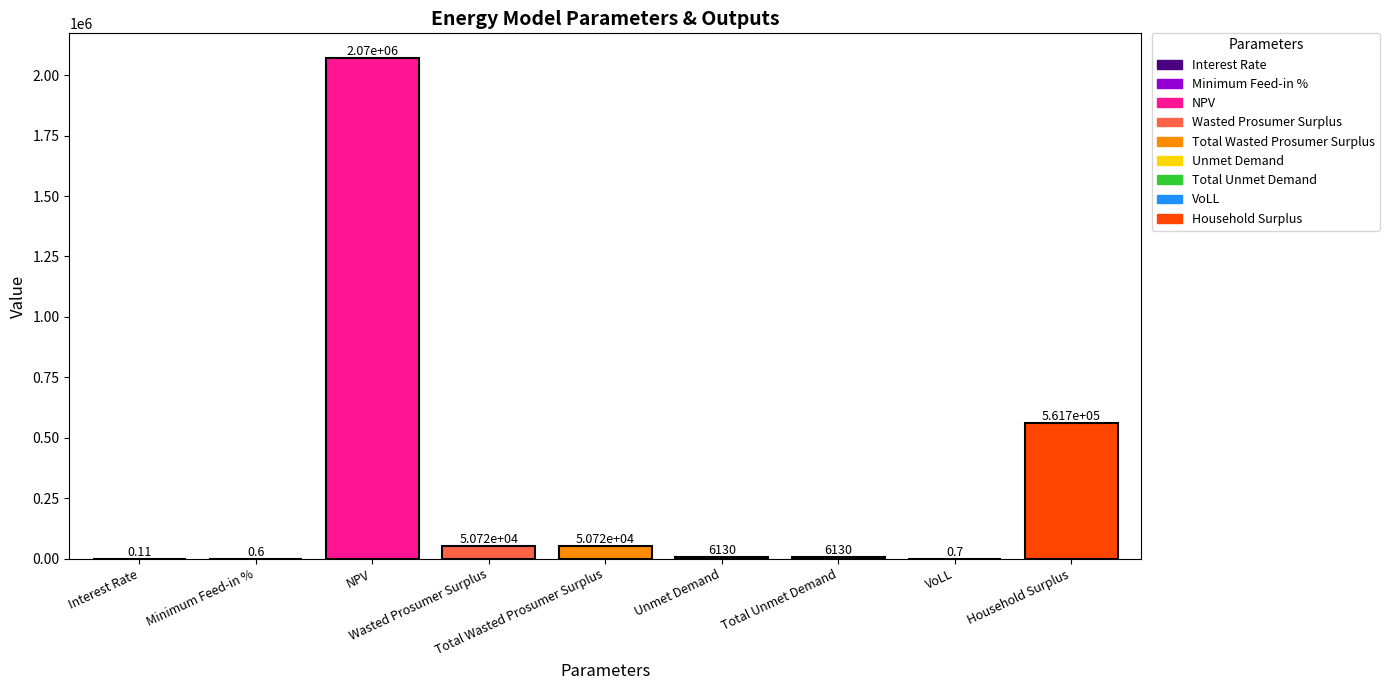

Where does the data first go above 6130?

NPV